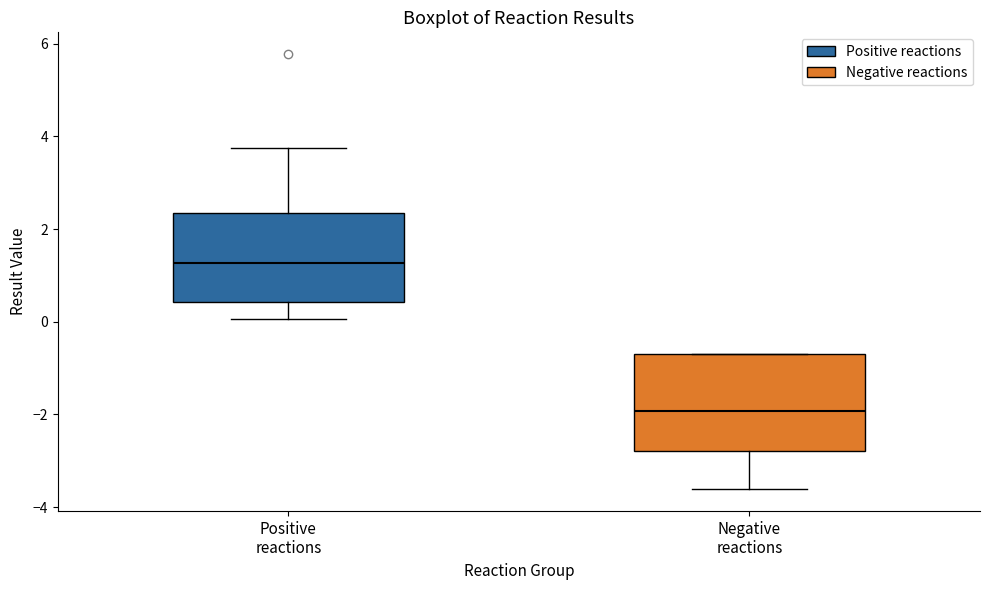

Which box's median line is the lowest?

Negative reactions